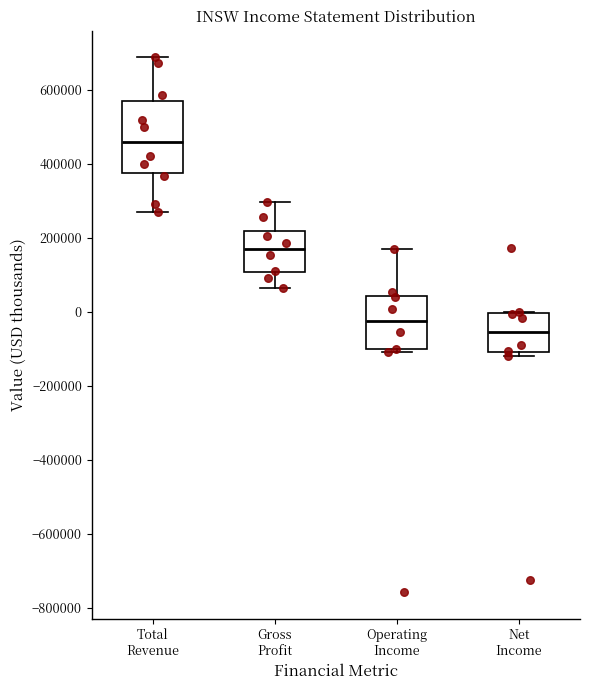

Reading left to right, transcribe this box plot: for each box, give where its median line is, the range the box spans, and where its two whiskers end, as read against the y-axis. The values are not printed on the chart, so give them approximately, as read against the axis.

Total Revenue: median 460000, box 380000 to 560000, whiskers 280000 to 680000
Gross Profit: median 160000, box 100000 to 220000, whiskers 60000 to 300000
Operating Income: median -20000, box -100000 to 40000, whiskers -100000 (just below the box's lower edge) to 180000
Net Income: median -60000, box -100000 to 0, whiskers -120000 to 0